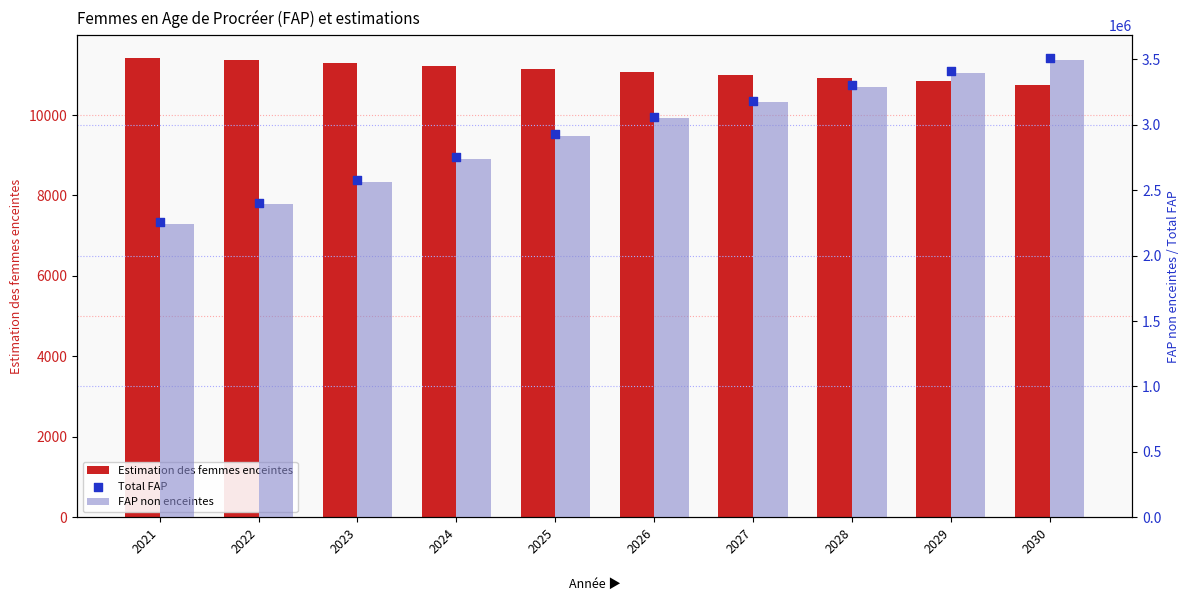

Is the value of Total FAP at 2021 greater than the value of FAP non enceintes at 2028?

No